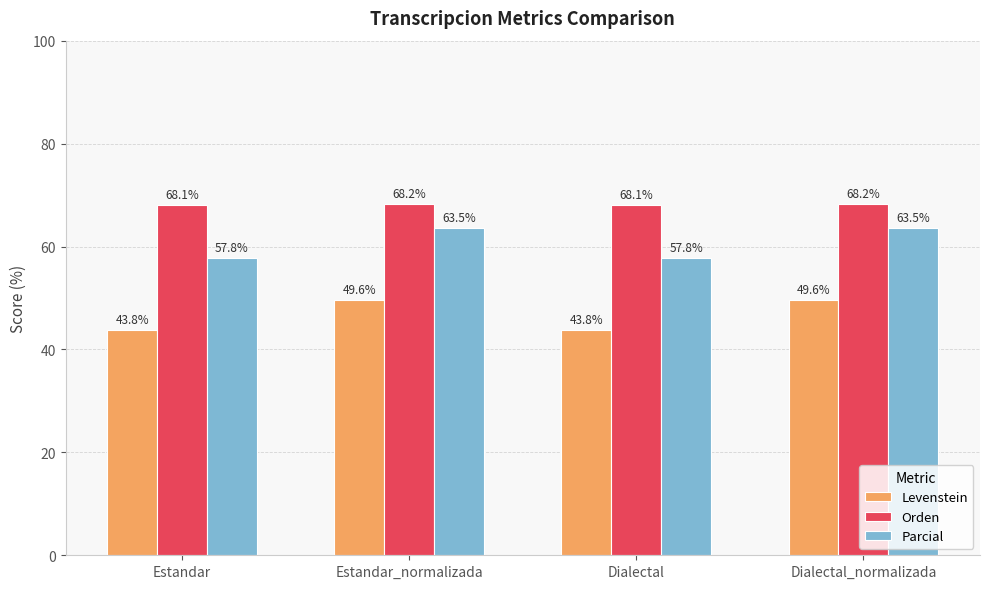

How many bars are there in each group?

3